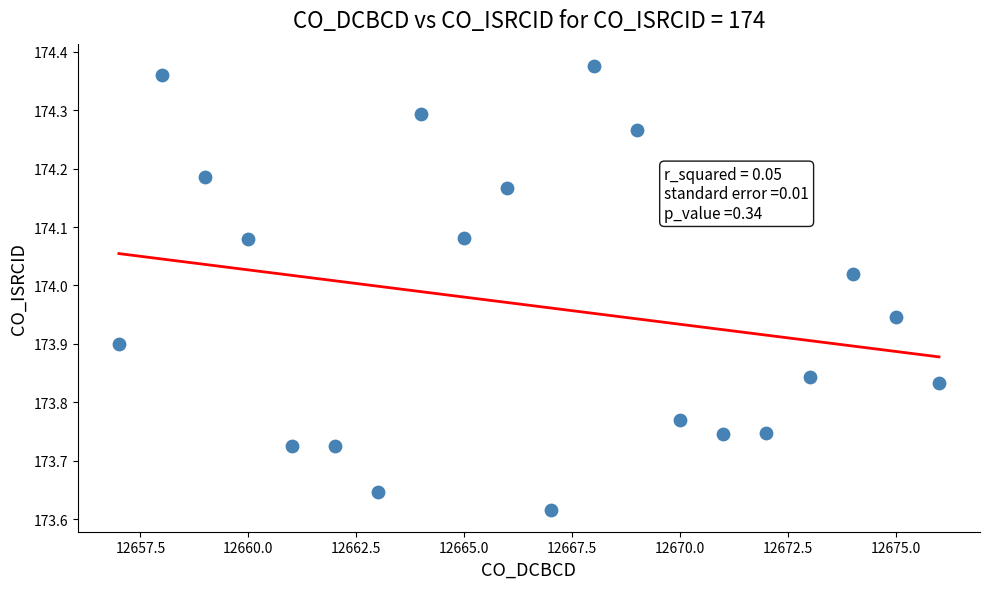

What is the range of Y values (max minus min)?

0.8